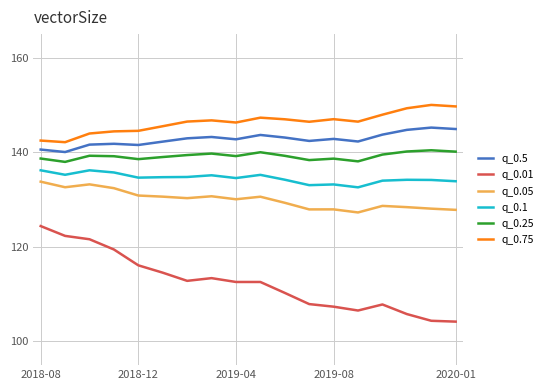

True or false: q_0.01 and q_0.05 intersect in this chart.

False